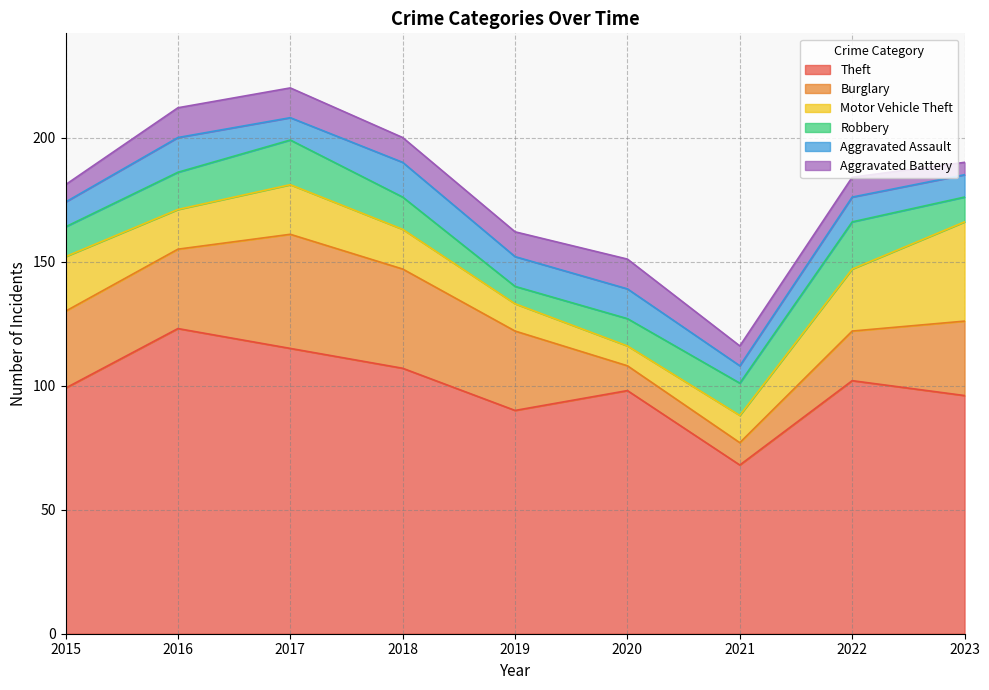

Which series has the widest spread of values?

Theft